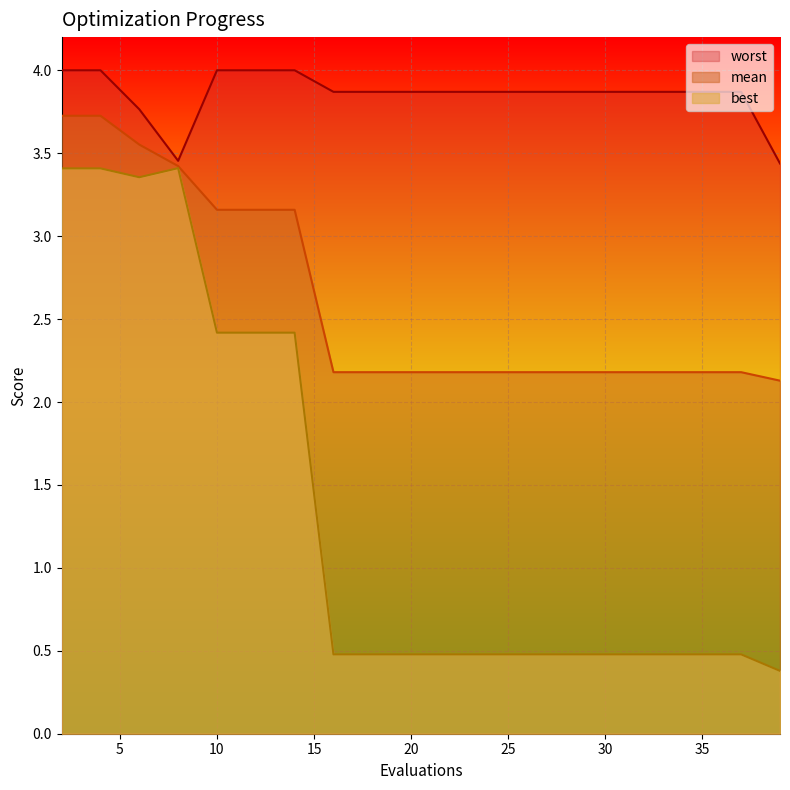

What are all the series names shown in the legend?

mean, best, worst